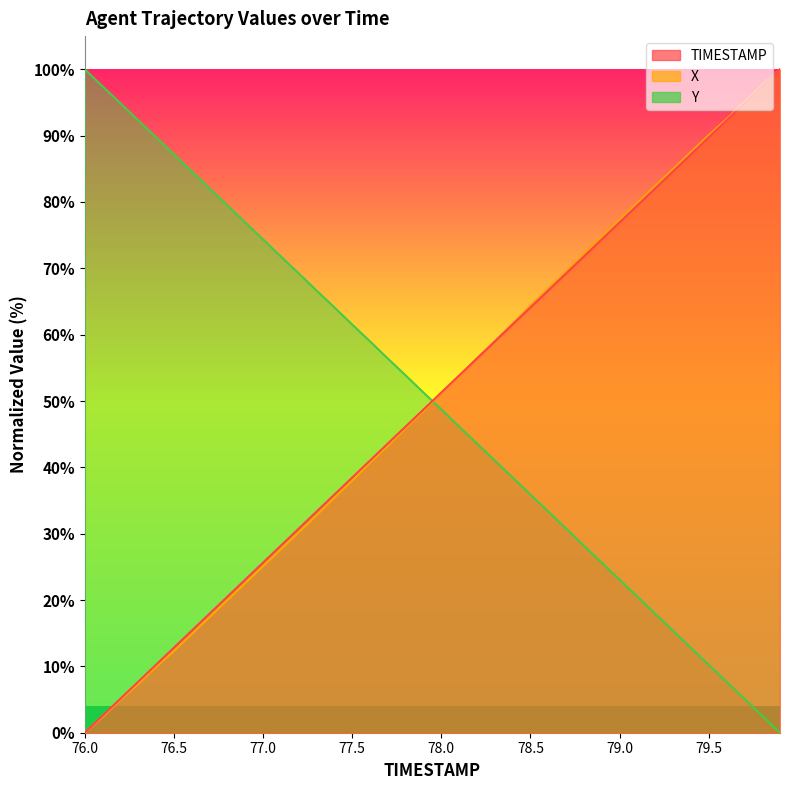

What is the maximum value for TIMESTAMP?

100.0